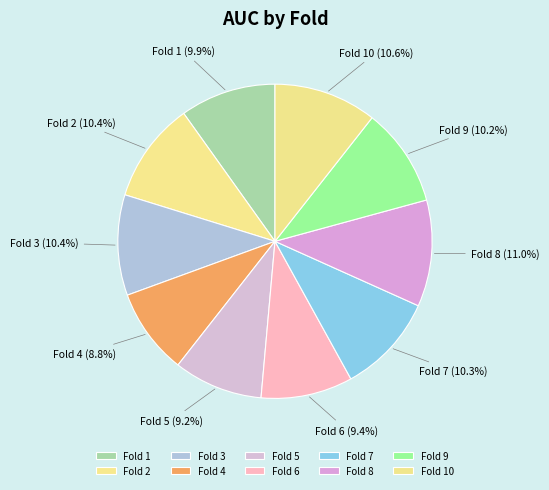

Is the sum of Fold 3 and Fold 7 greater than half?

No